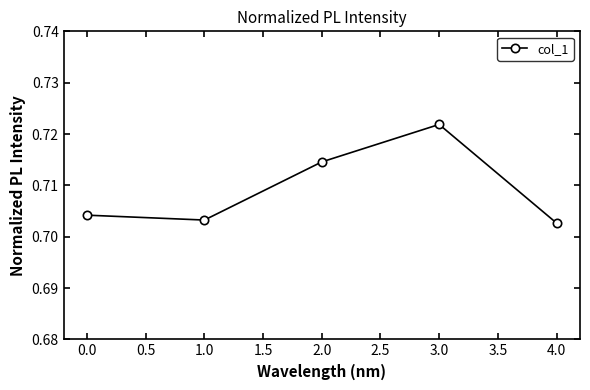

True or false: there are more than 0 points higher than both neighbors.

True